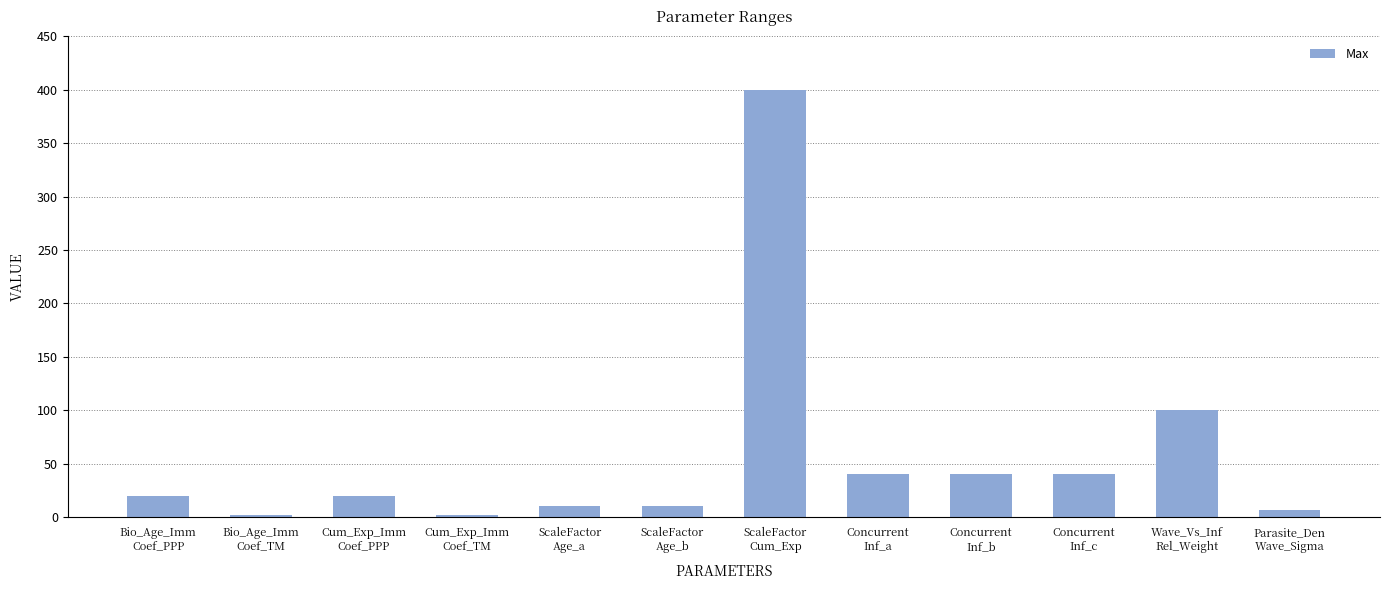

How many series are shown in this chart?

1